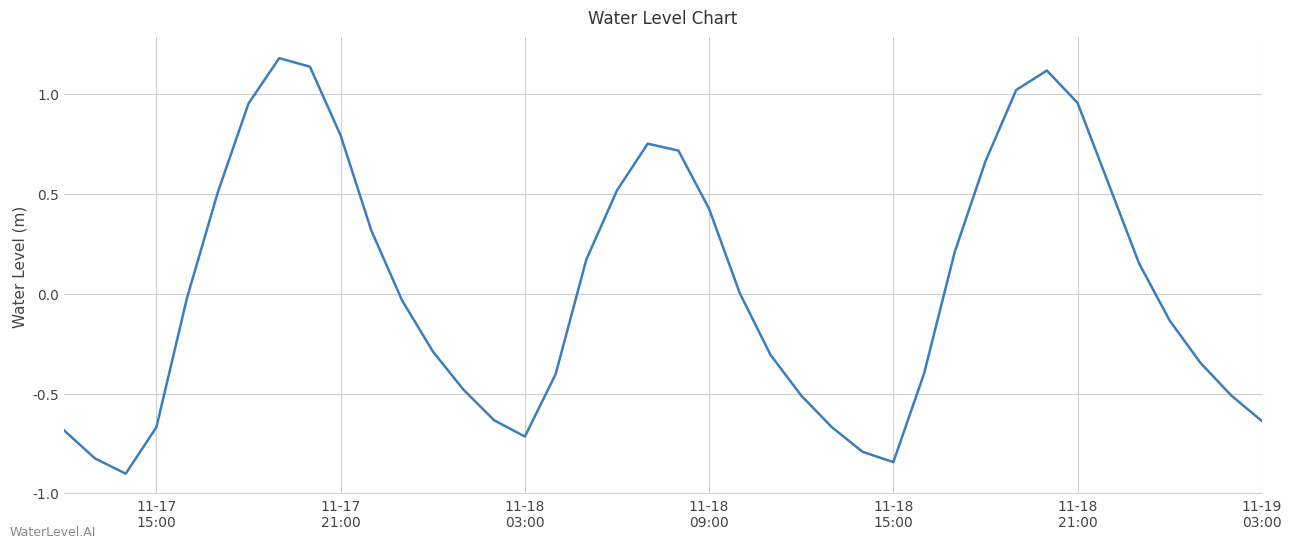

What is the minimum value shown in the chart?

-0.9